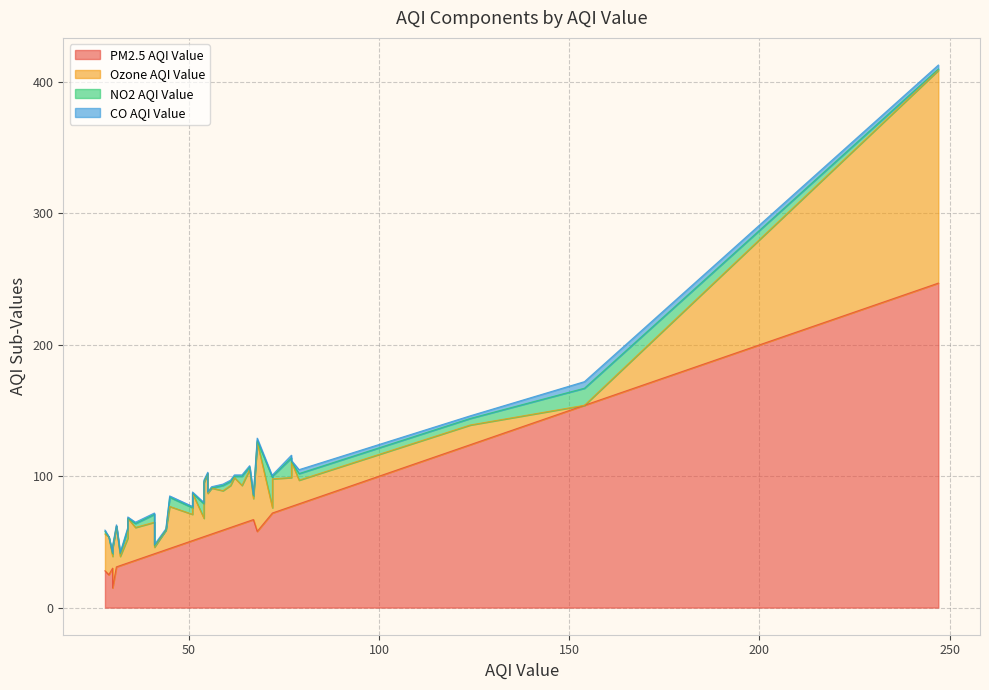

What are all the series names shown in the legend?

PM2.5 AQI Value, Ozone AQI Value, NO2 AQI Value, CO AQI Value